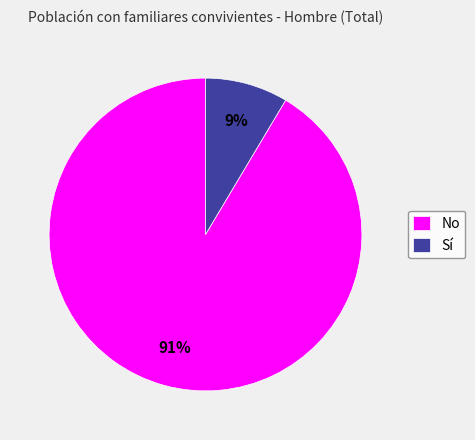

Does Sí represent more than half of the total?

No